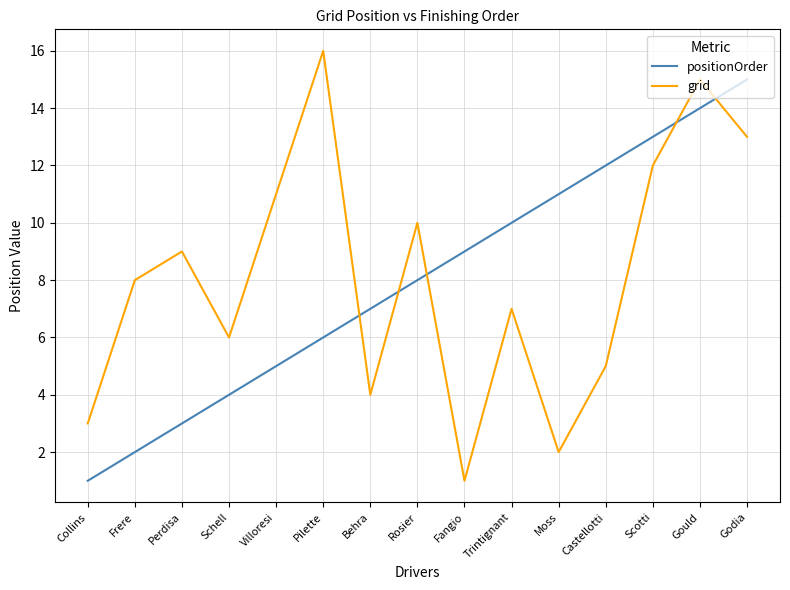

How many values in the positionOrder series are below 8?

7